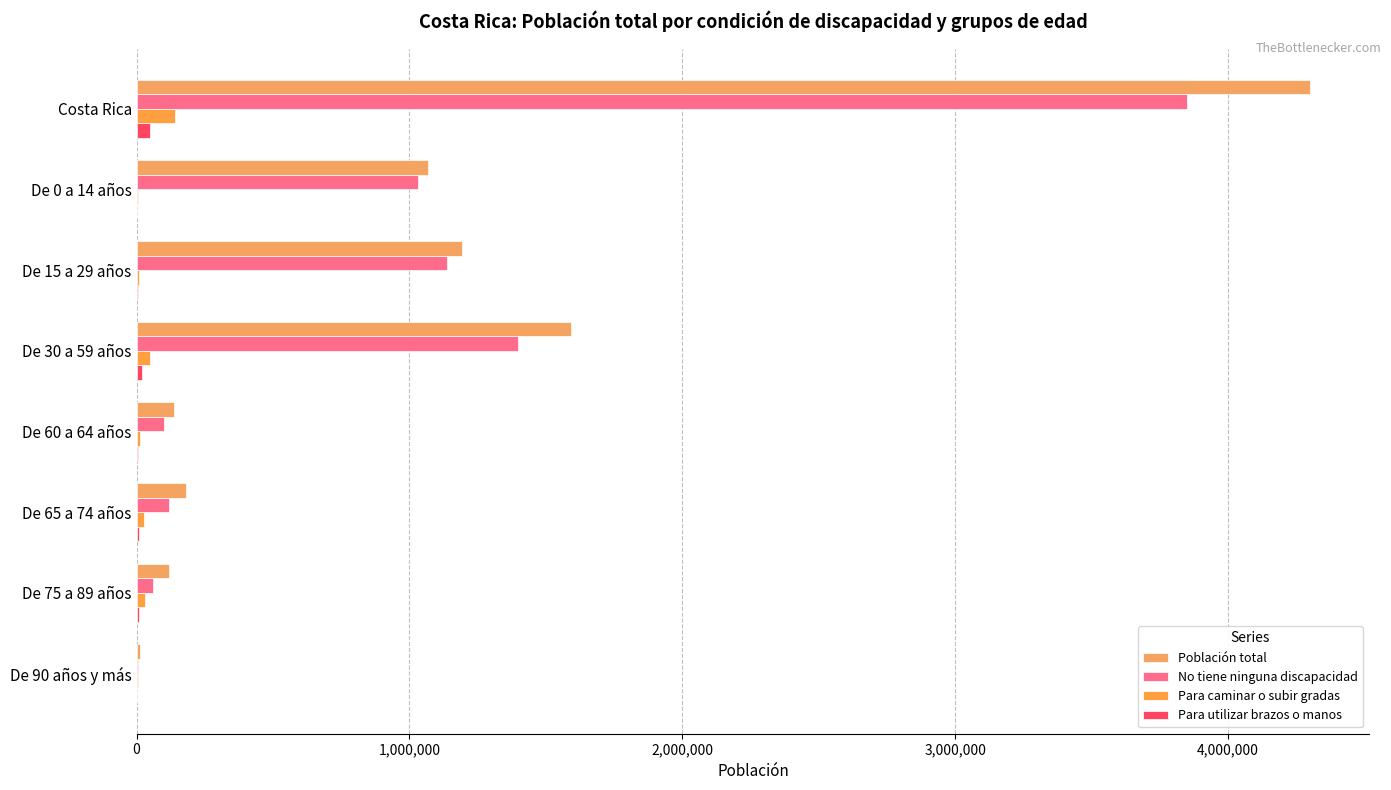

Count the number of categories in the chart.

8